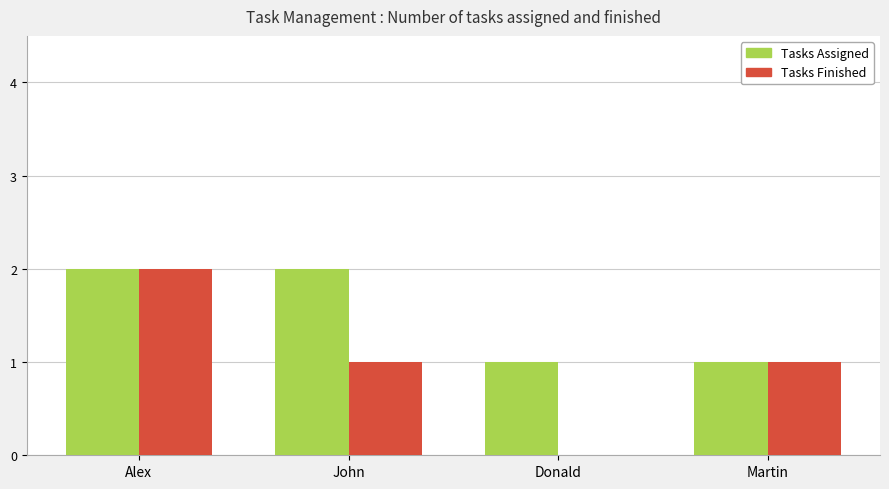

Which series has the largest total across all categories?

Tasks Assigned